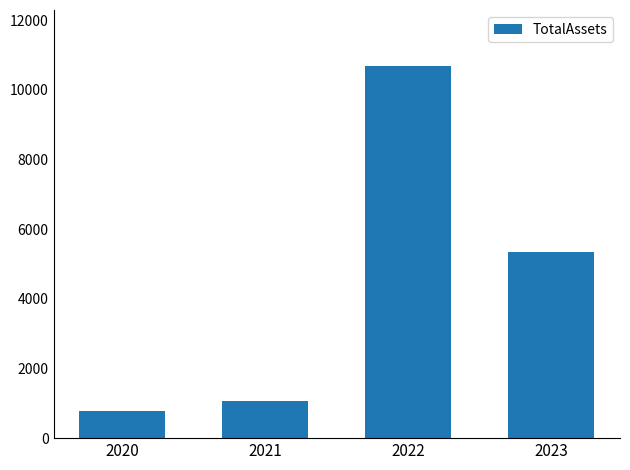

Reading right to left, transcribe all the data shown in this chart.

5335.0	10687.5	1062.0	779.0